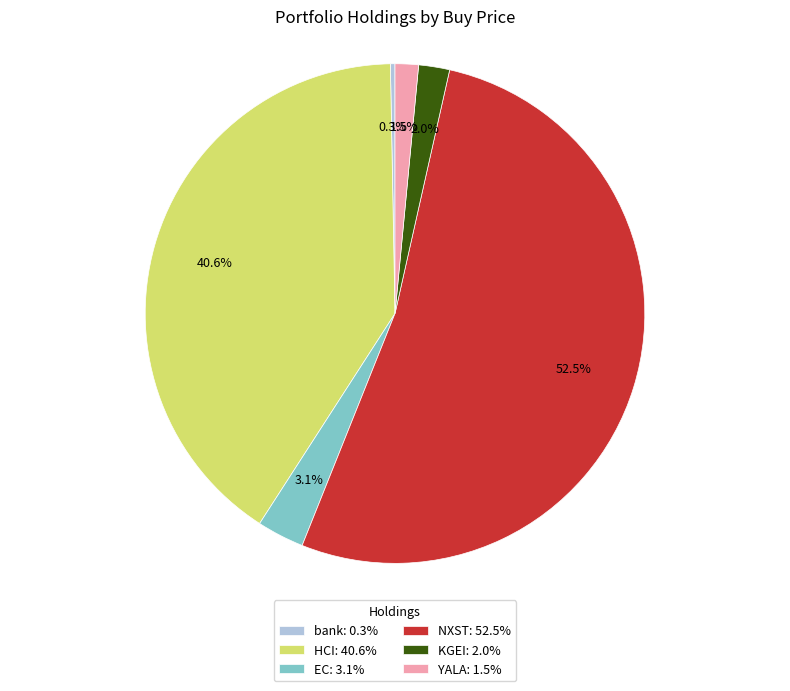

How many segments does this pie chart have?

6